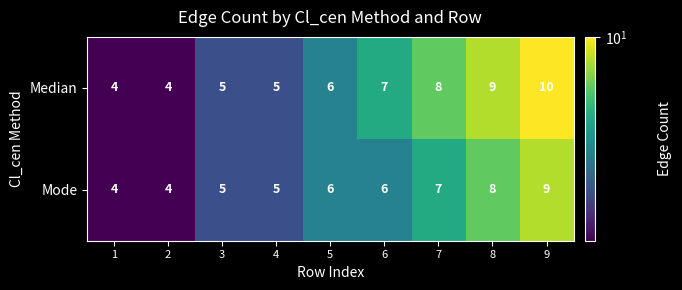

Rank the series by their average value, from highest to lowest.

Median, Mode